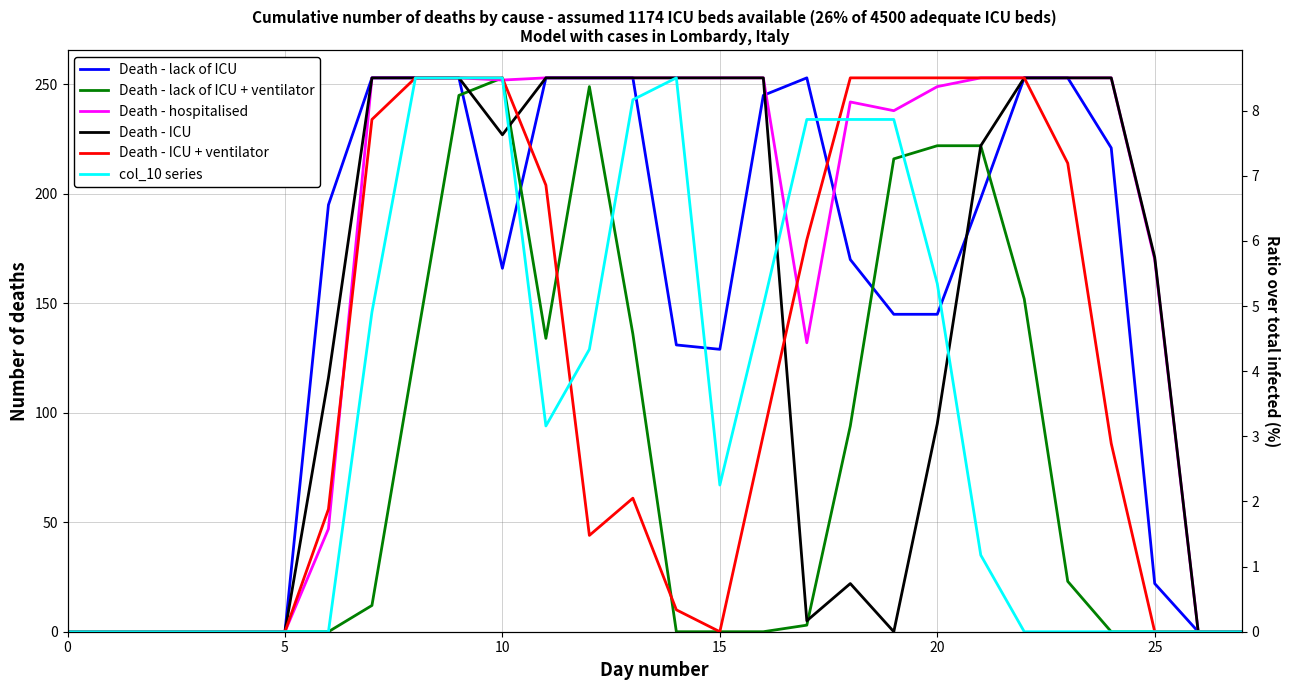

How many times do Death - hospitalised and col_10 series cross each other?

3